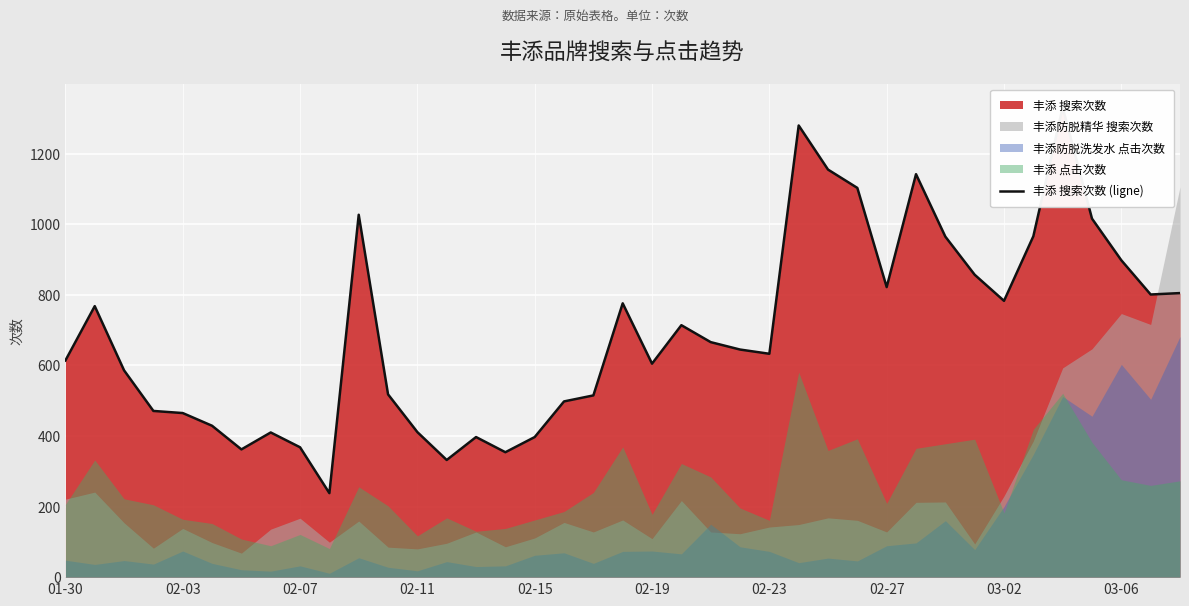

What position from the left is 19?

20